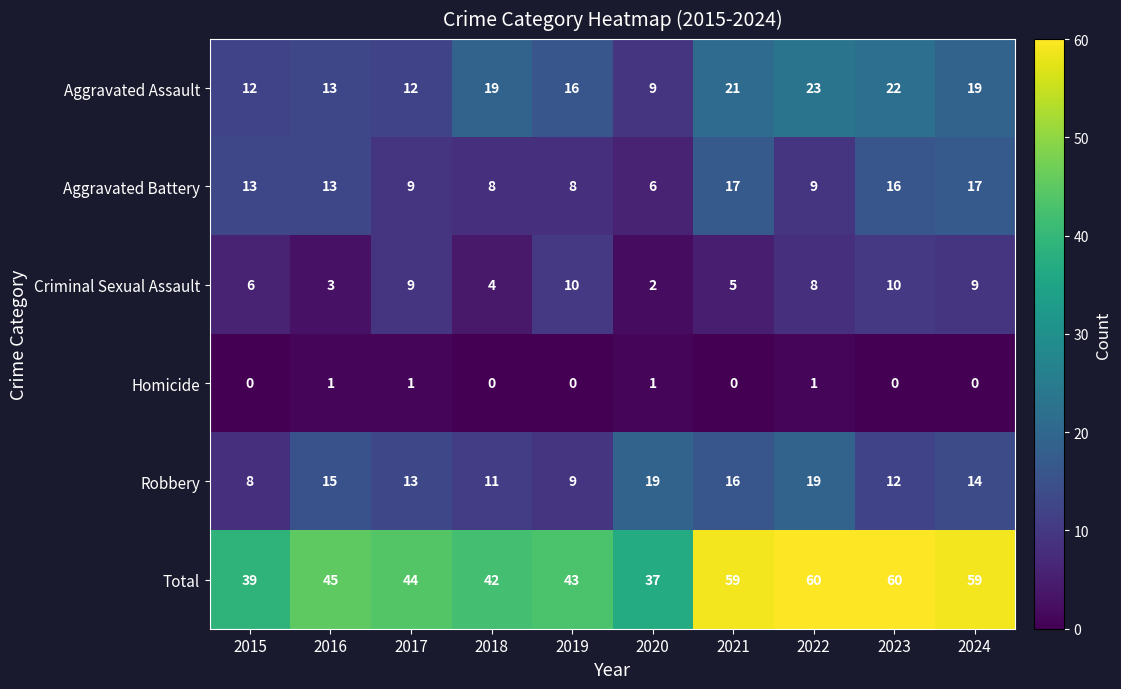

How many values in the Robbery series are below 14?

5